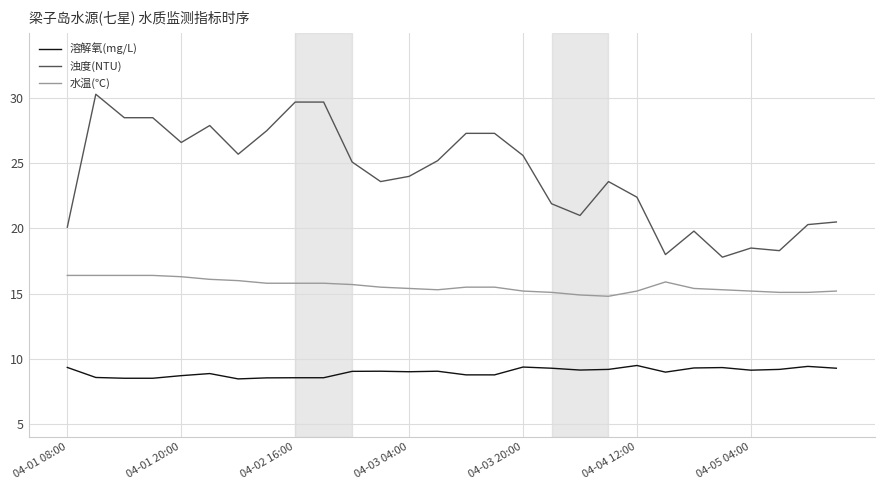

What are all the series names shown in the legend?

溶解氧(mg/L), 浊度(NTU), 水温(℃)